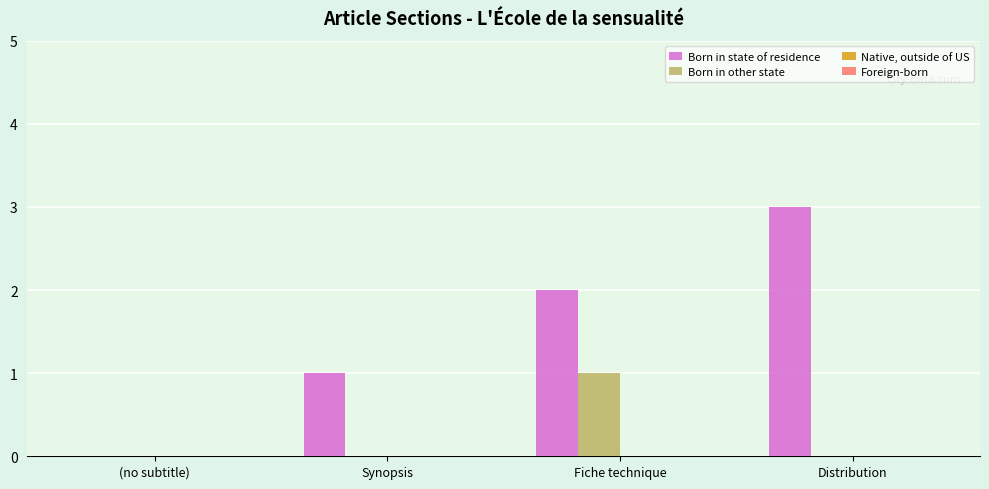

Where is Born in state of residence nearest to the value 1?

Synopsis